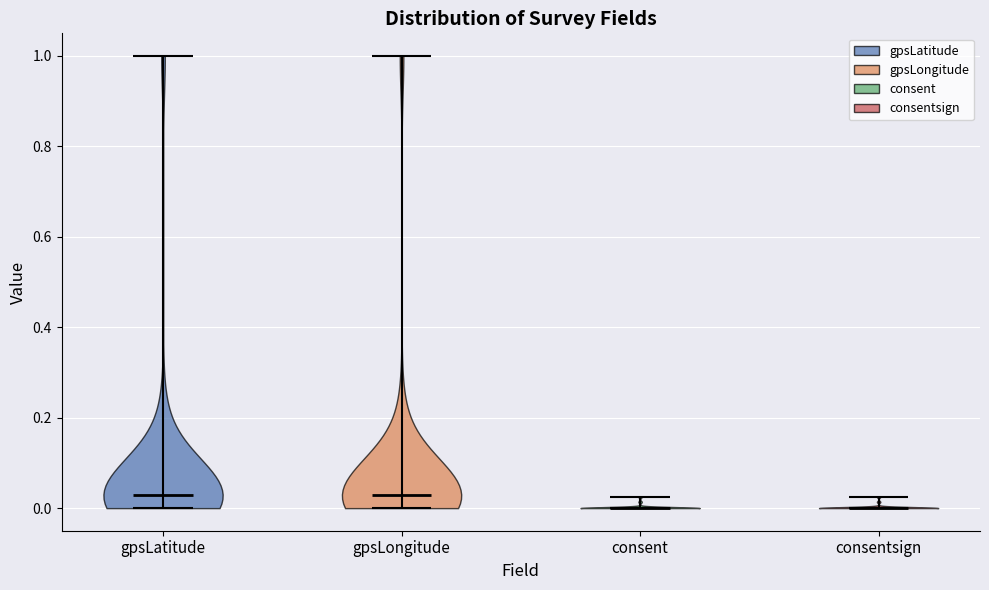

Where does the median line of the violin for consentsign sit on the y-axis? The values are not printed on the chart, so give them approximately, as read against the axis.

0.00